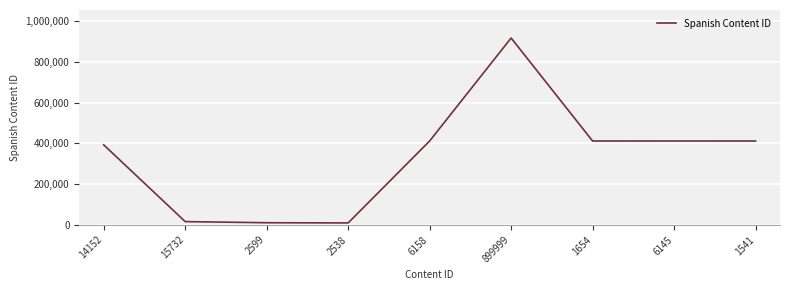

What is the average value?

332091